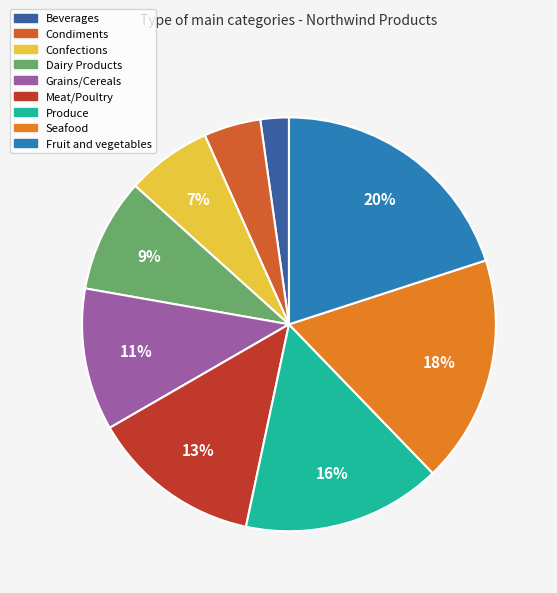

To the nearest percent, what is the difference between the Dairy Products and Meat/Poultry slice percentages?

4%